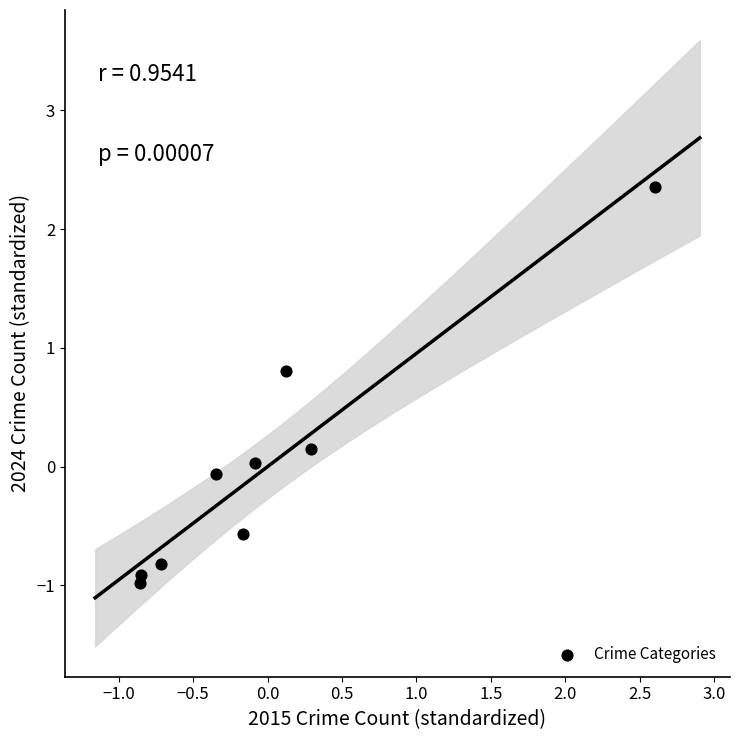

What is the range of Y values (max minus min)?

3.3